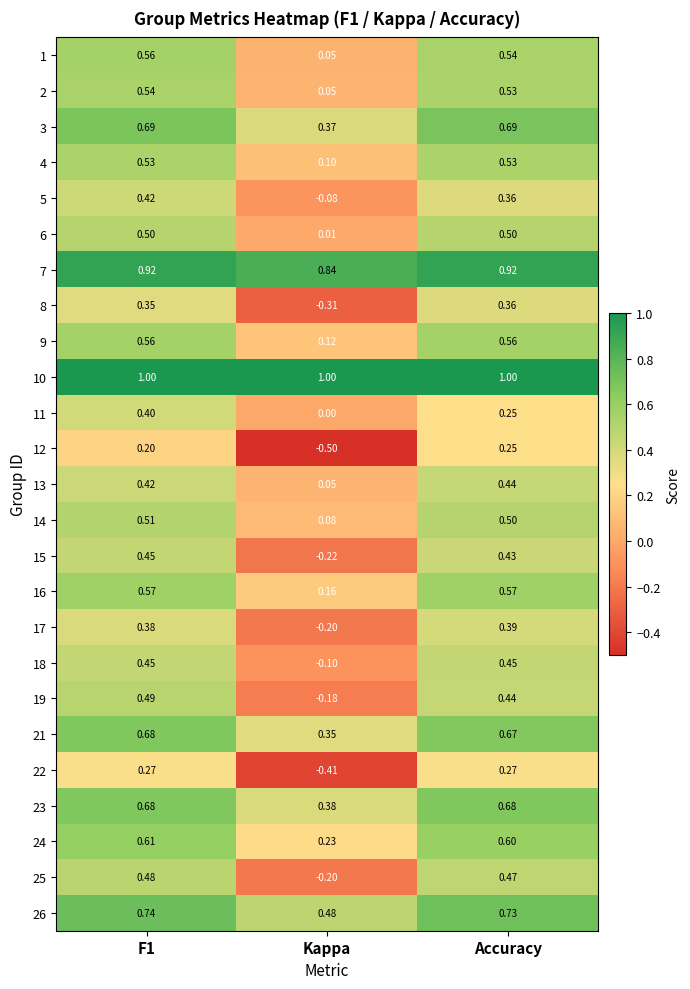

Which category has the lowest value in the 5 series?

Kappa